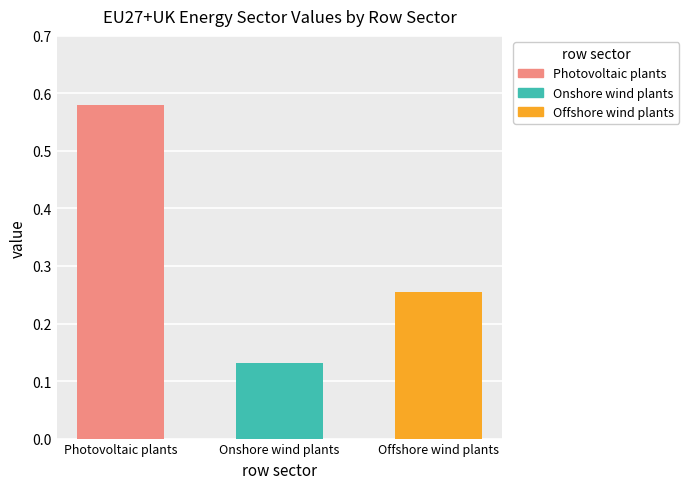

List the labels in order of value, smallest first.

Onshore wind plants, Offshore wind plants, Photovoltaic plants